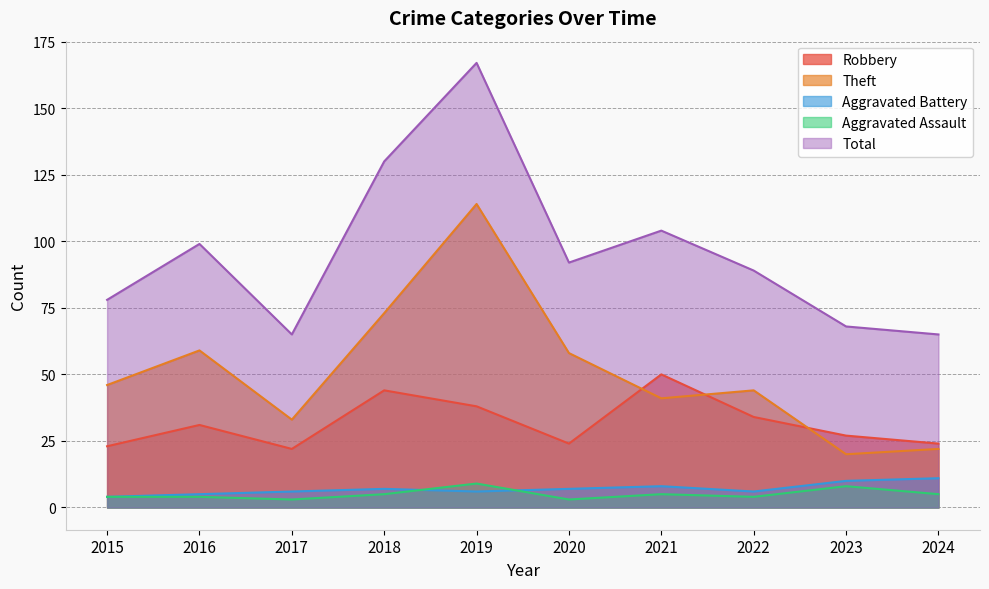

What is the difference between the Aggravated Assault values at 2019 and 2015?

5